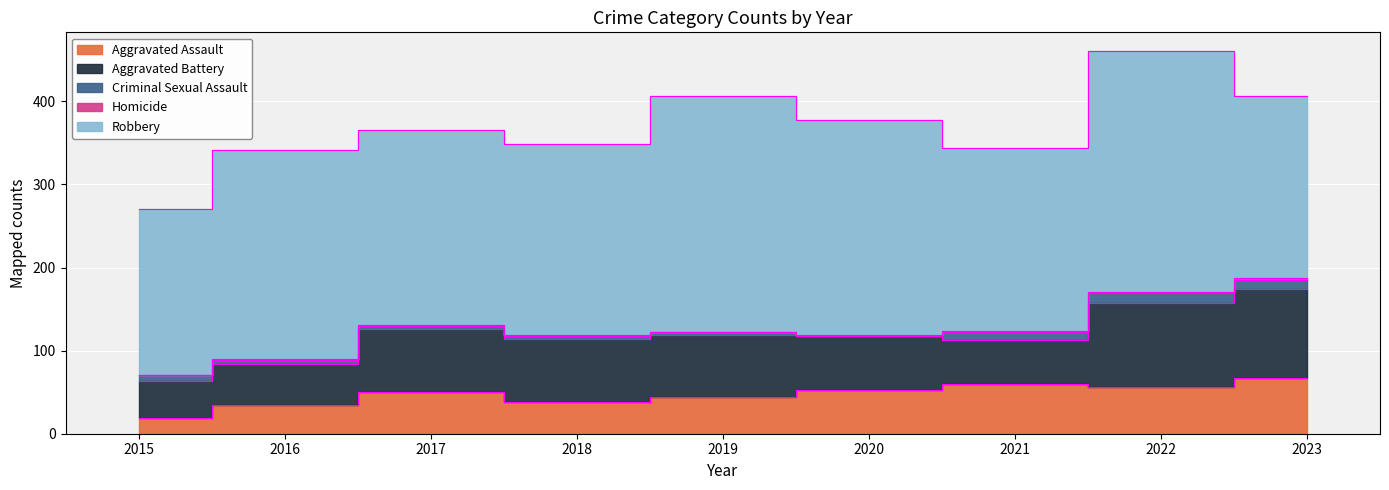

Reading left to right, transcribe all the data shown in this chart.

Aggravated Assault: 19	35	50	38	44	53	60	56	67
Aggravated Battery: 45	49	76	76	75	64	53	101	107
Criminal Sexual Assault: 7	5	4	4	3	0	9	12	11
Homicide: 0	1	1	1	0	2	2	2	2
Robbery: 200	251	235	230	284	258	220	289	219